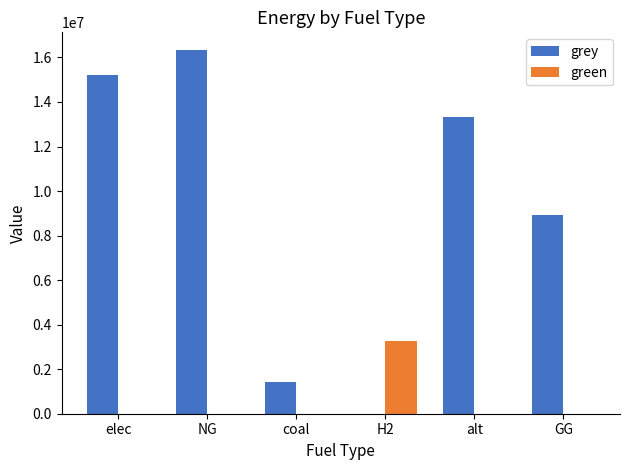

Reading right to left, transcribe all the data shown in this chart.

grey: GG=8931041.7	alt=13313650.6	H2=0.0	coal=1422874.1	NG=16312916.1	elec=15225699.3
green: GG=0.0	alt=0.0	H2=3277317.0	coal=0.0	NG=0.0	elec=0.0